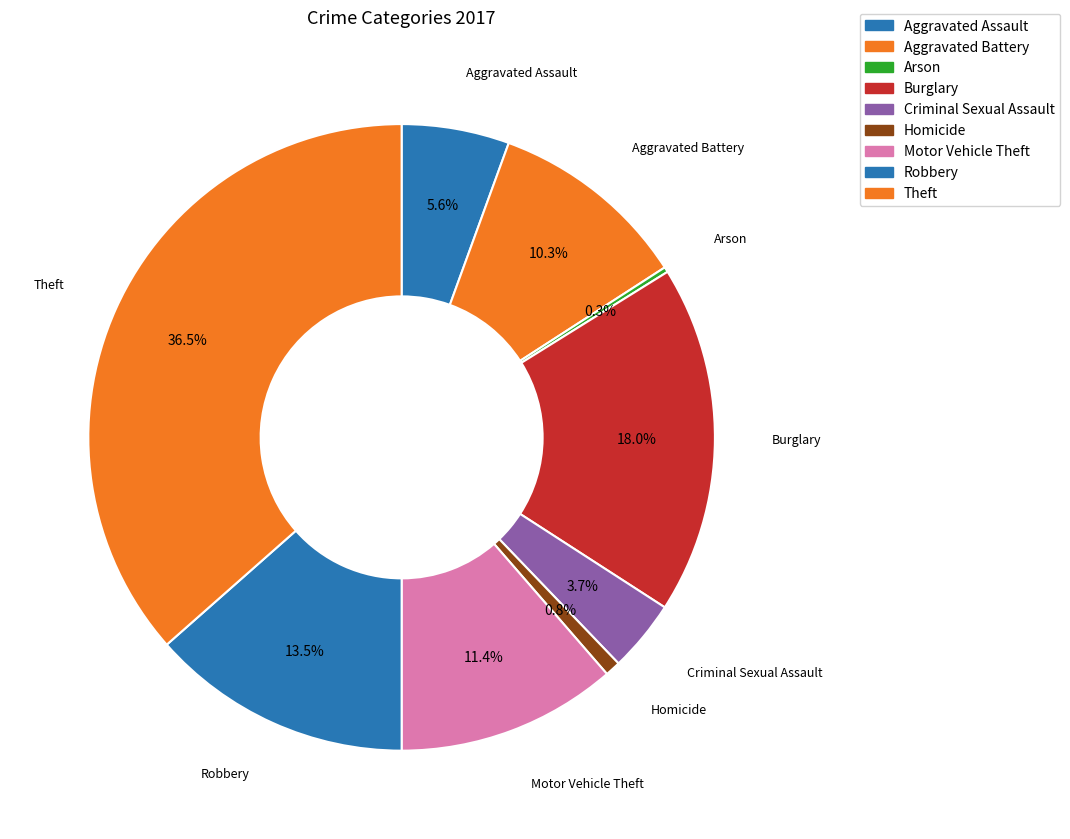

Is there a majority slice in this chart?

No